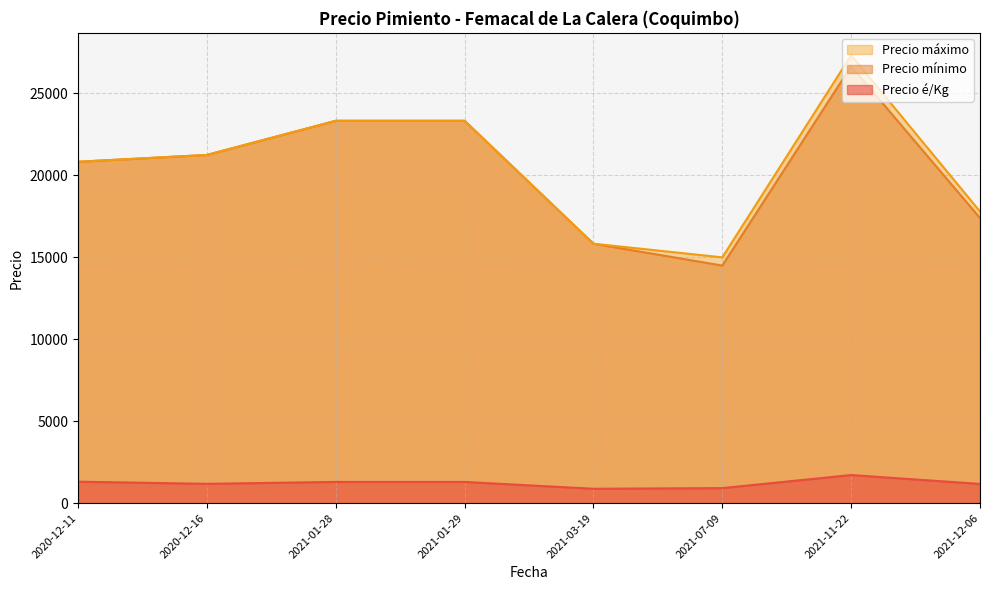

Does the chart have visible grid lines?

Yes